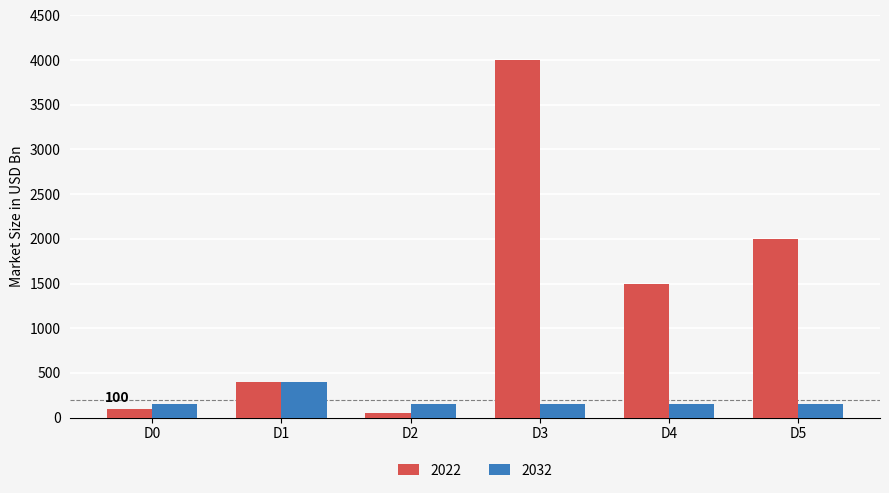

List the series in order of their overall mean, lowest first.

2032, 2022